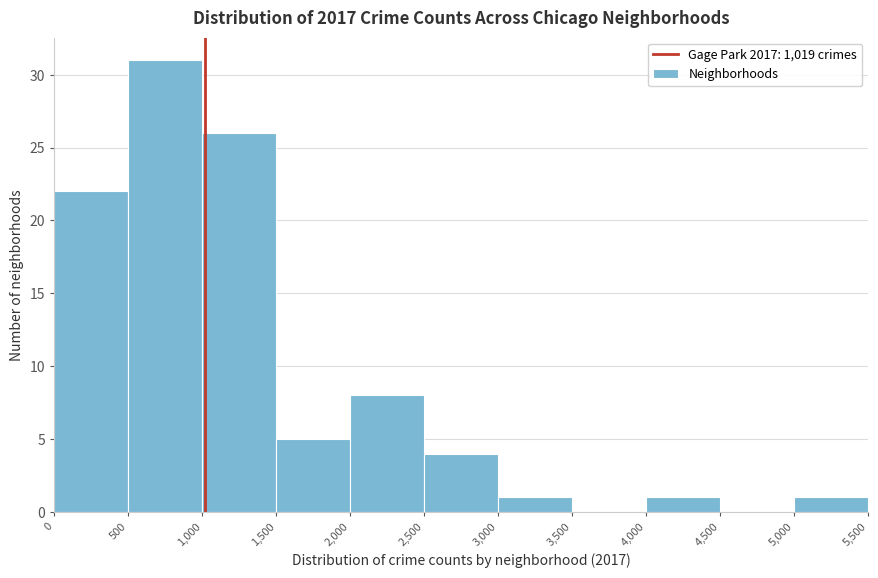

Reading left to right, transcribe this chart: for each bar, give the range it covers on the x-axis and its height. The values are not printed on the chart, so give them approximately, as read against the axis.

0 to 500: 22
500 to 1,000: 31
1,000 to 1,500: 26
1,500 to 2,000: 5
2,000 to 2,500: 8
2,500 to 3,000: 4
3,000 to 3,500: 1
3,500 to 4,000: 0
4,000 to 4,500: 1
4,500 to 5,000: 0
5,000 to 5,500: 1